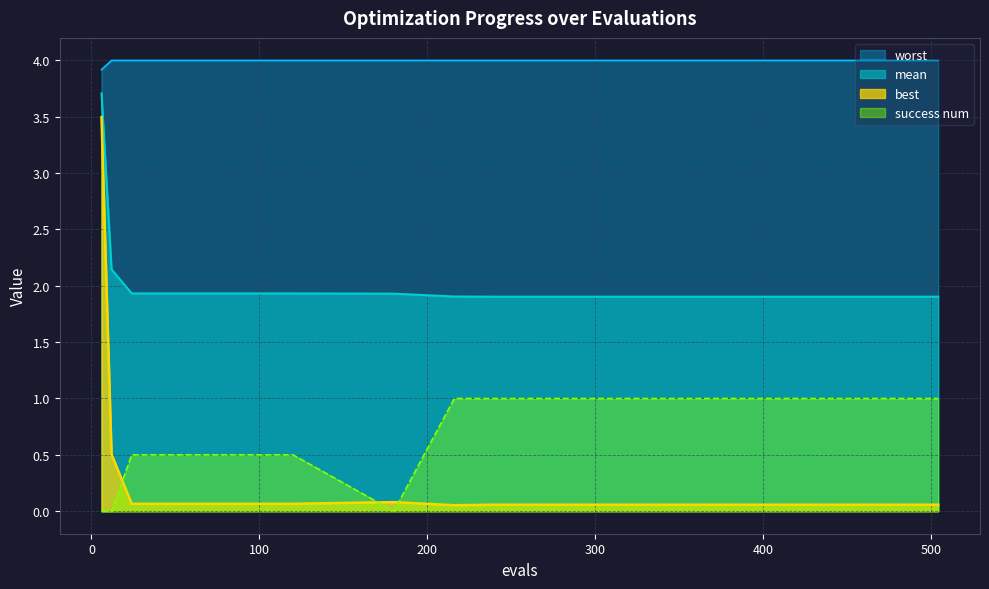

True or false: success num and worst cross at least once.

False